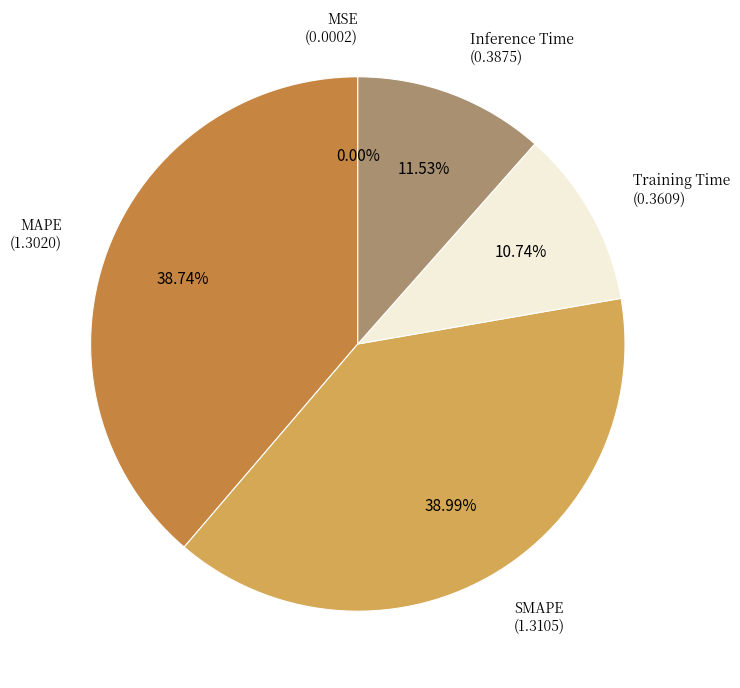

Is there any slice that represents more than half of the pie?

No